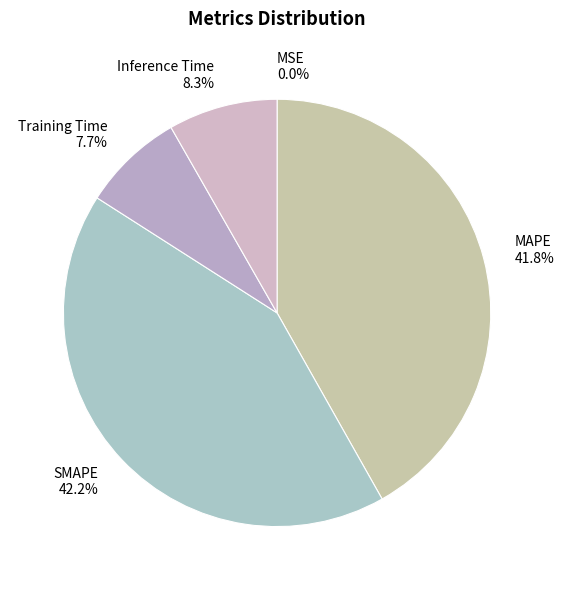

The Inference Time slice represents 23% of the pie. True or false?

False